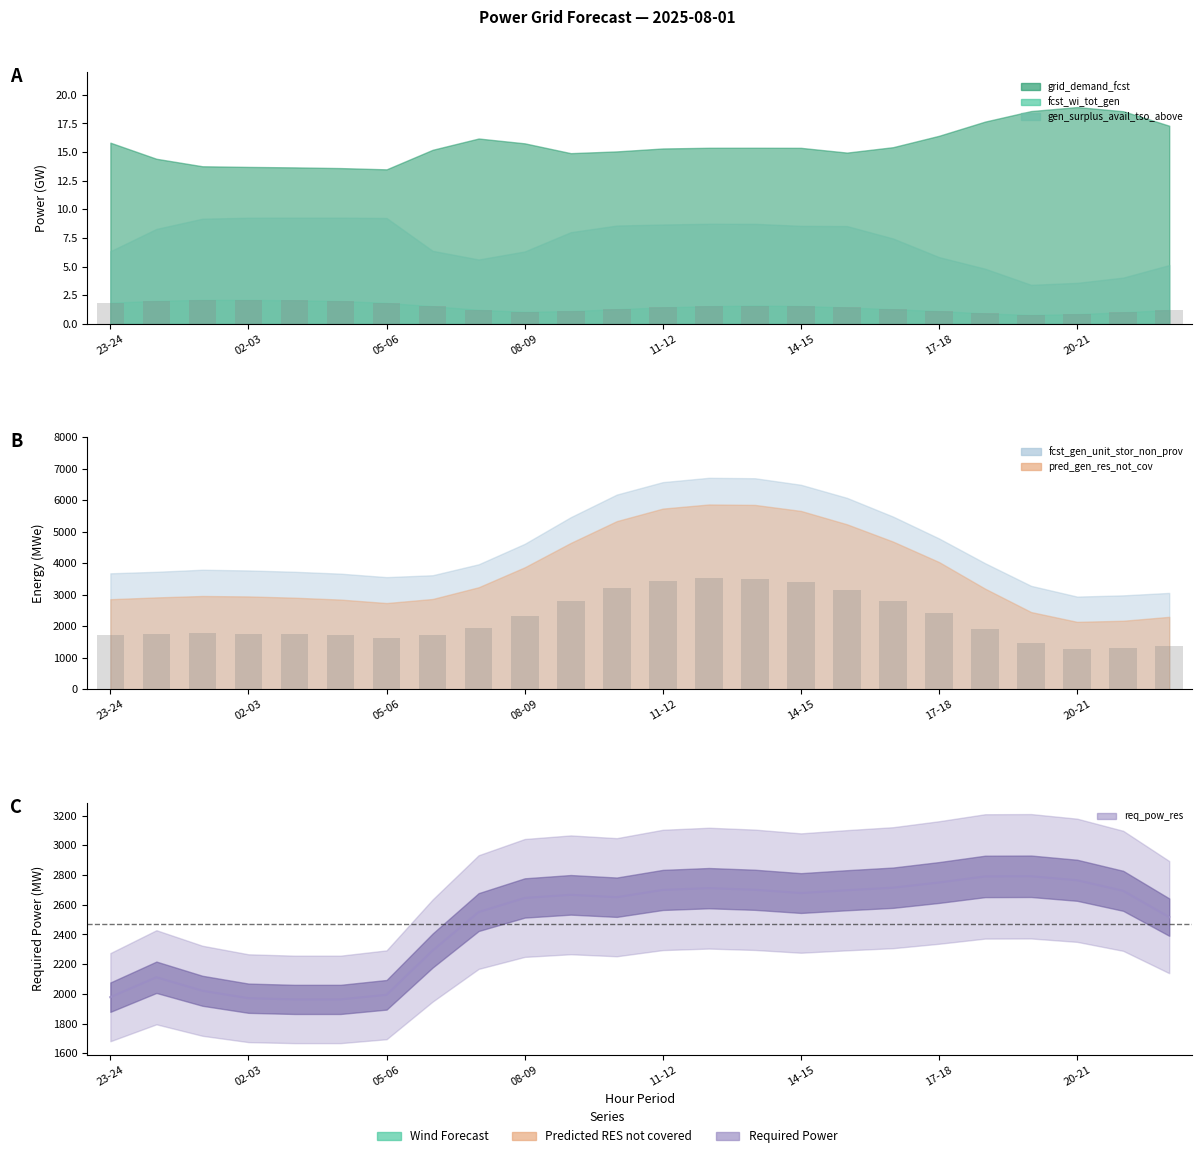

How many values exceed 2667?

11